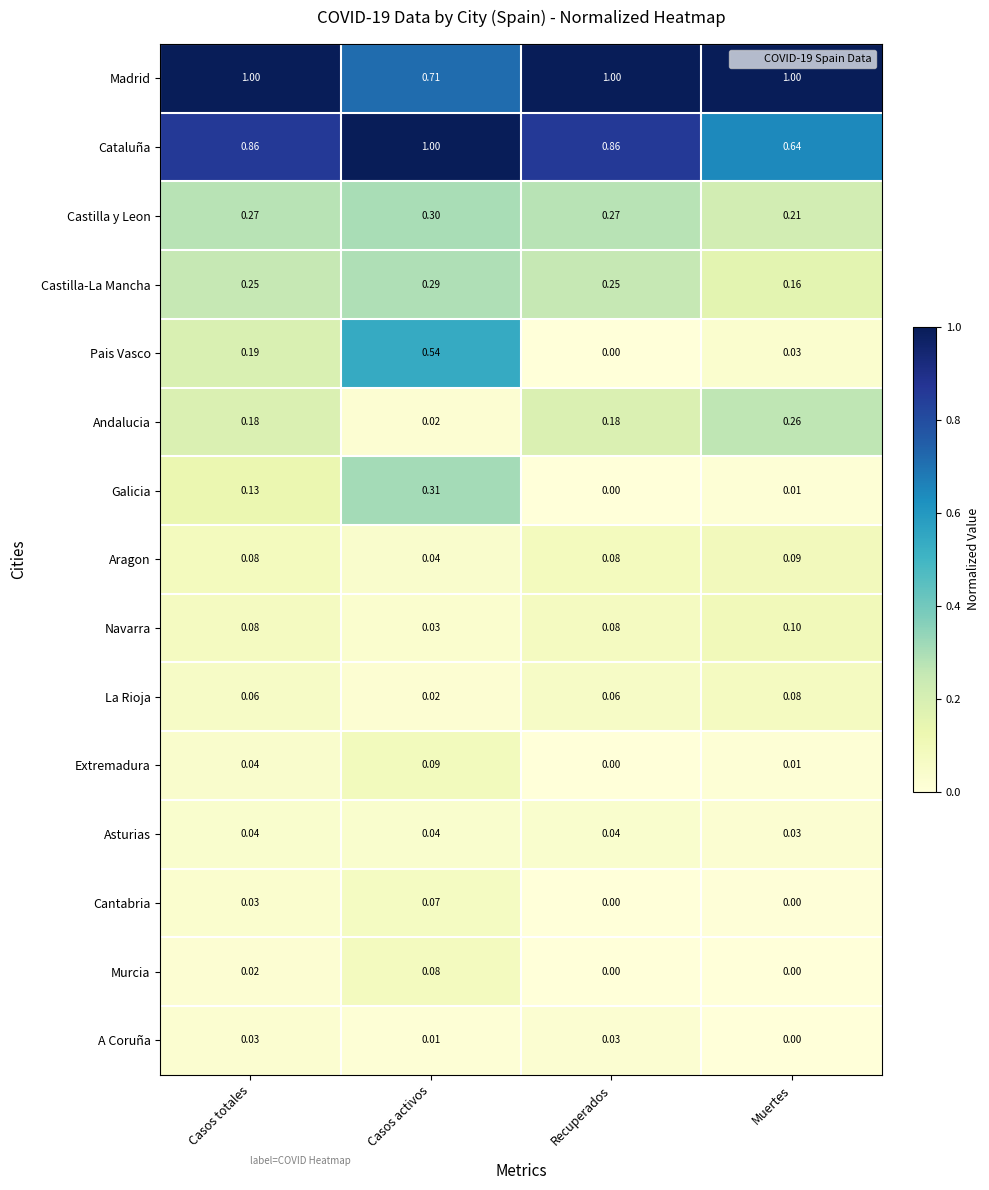

Which category has the lowest value in the Castilla y Leon series?

Muertes